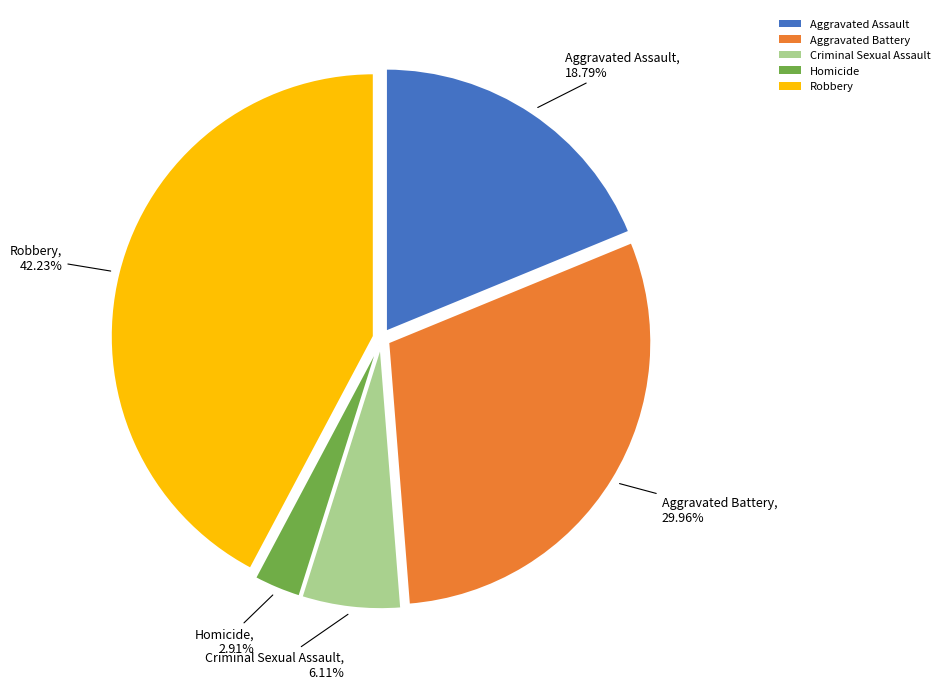

Which has a higher value, Aggravated Battery or Aggravated Assault?

Aggravated Battery